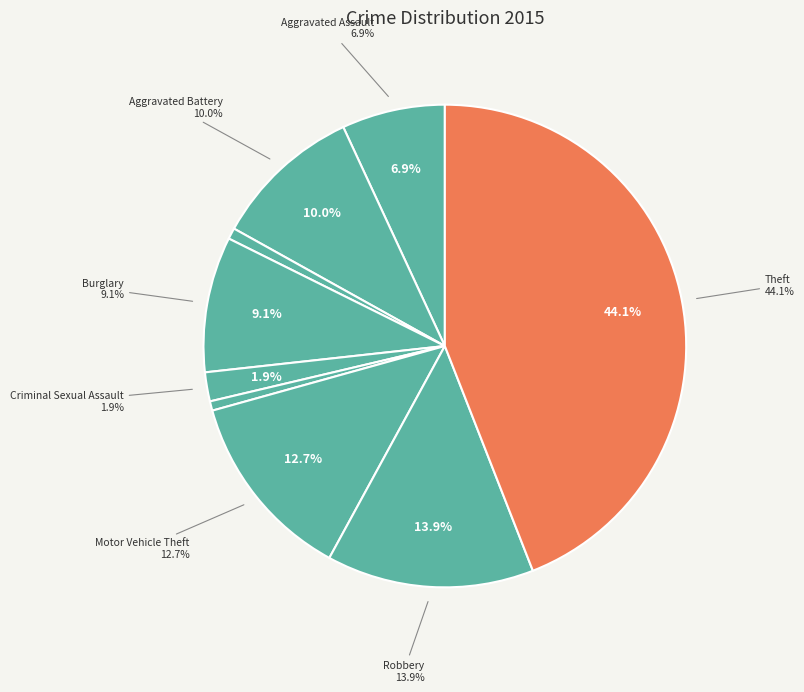

Rank the categories by value from lowest to highest.

Homicide, Arson, Criminal Sexual Assault, Aggravated Assault, Burglary, Aggravated Battery, Motor Vehicle Theft, Robbery, Theft